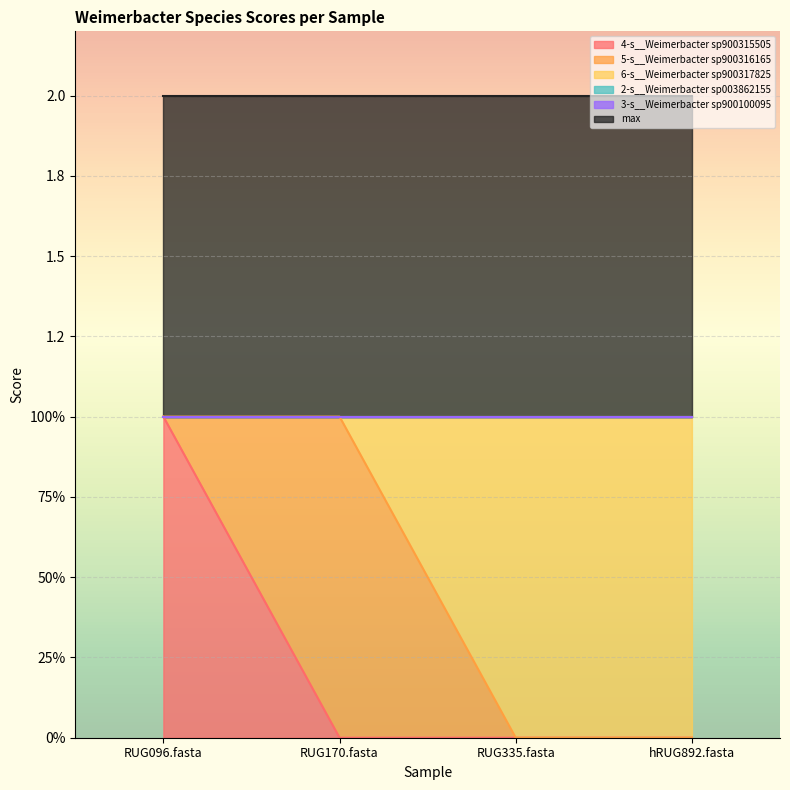

At how many categories does at least one series exceed 0?

4